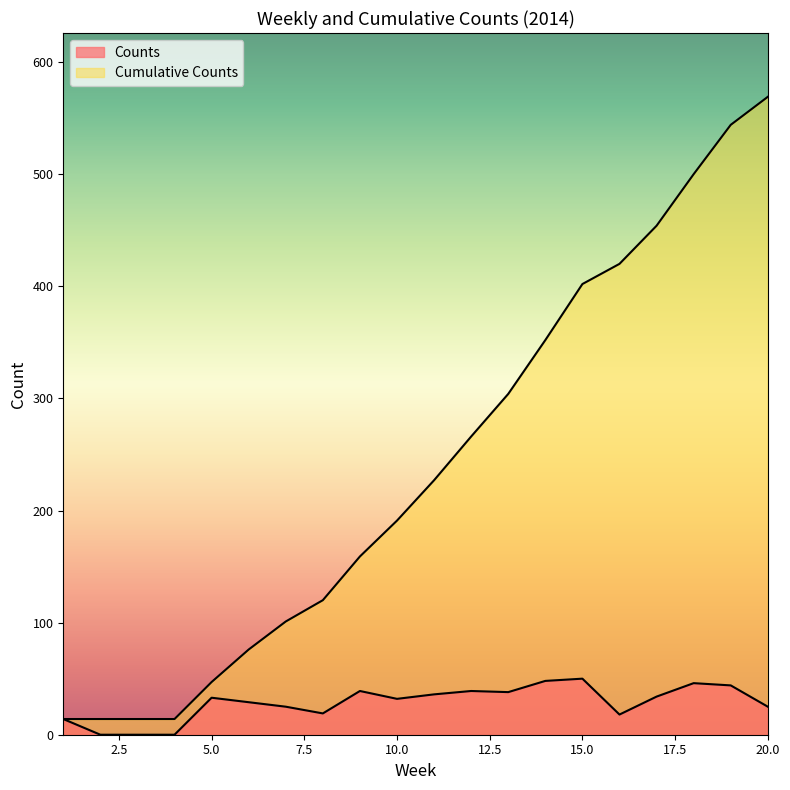

True or false: Cumulative Counts and Counts intersect in this chart.

False